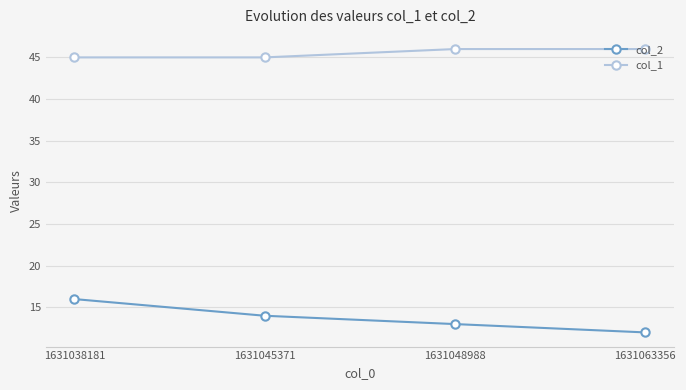

Reading left to right, extract all data points from this chart.

col_2: 16	14	13	12
col_1: 45	45	46	46